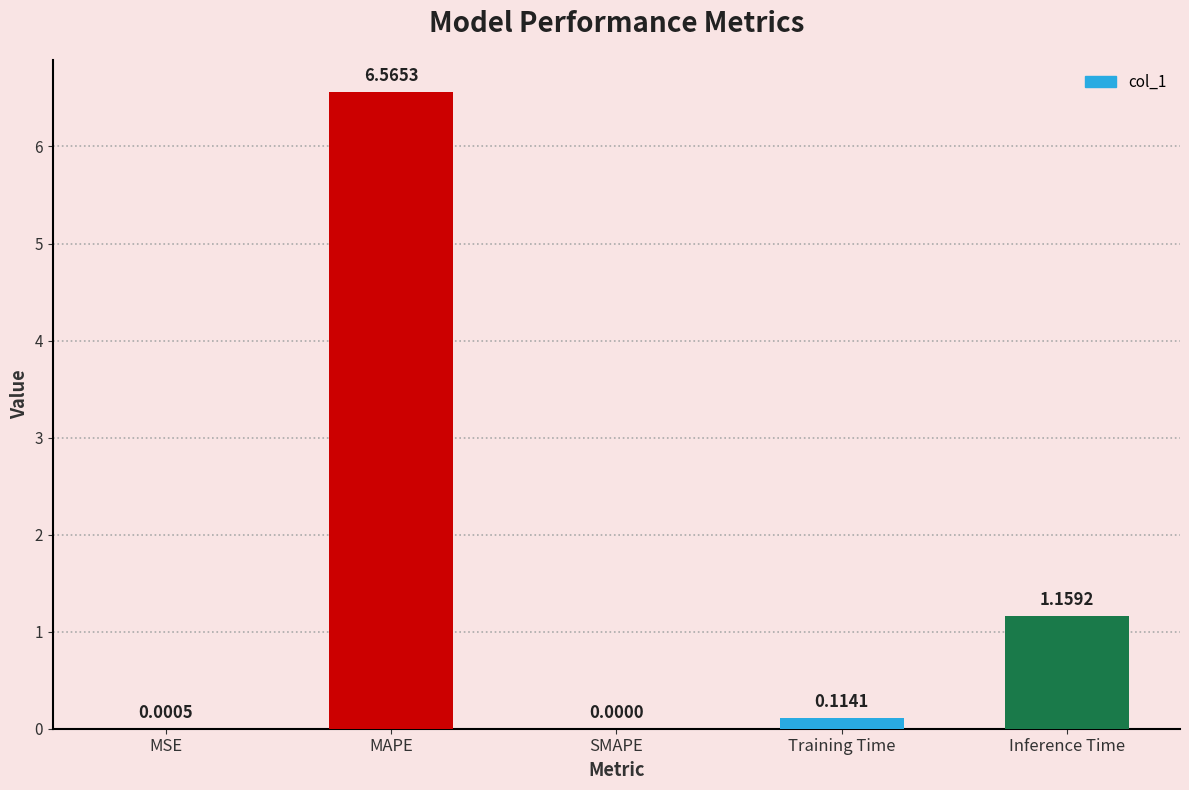

Which has a higher value, Training Time or SMAPE?

Training Time